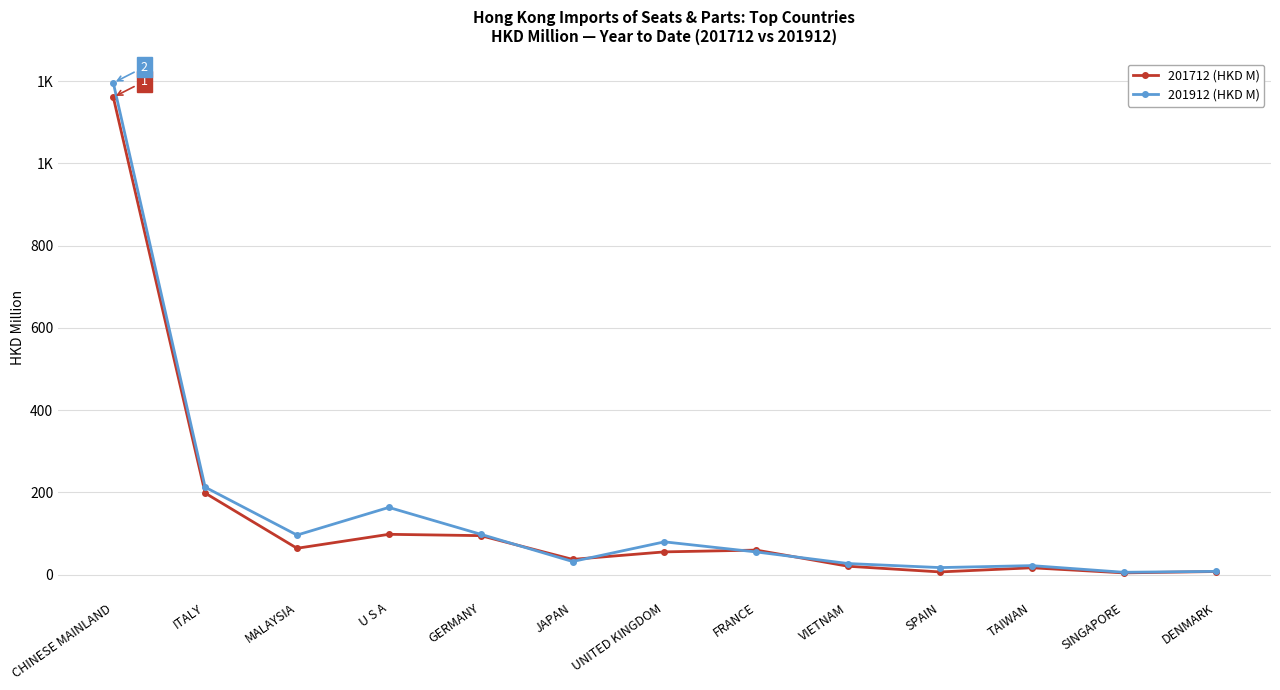

Does the chart have visible grid lines?

Yes